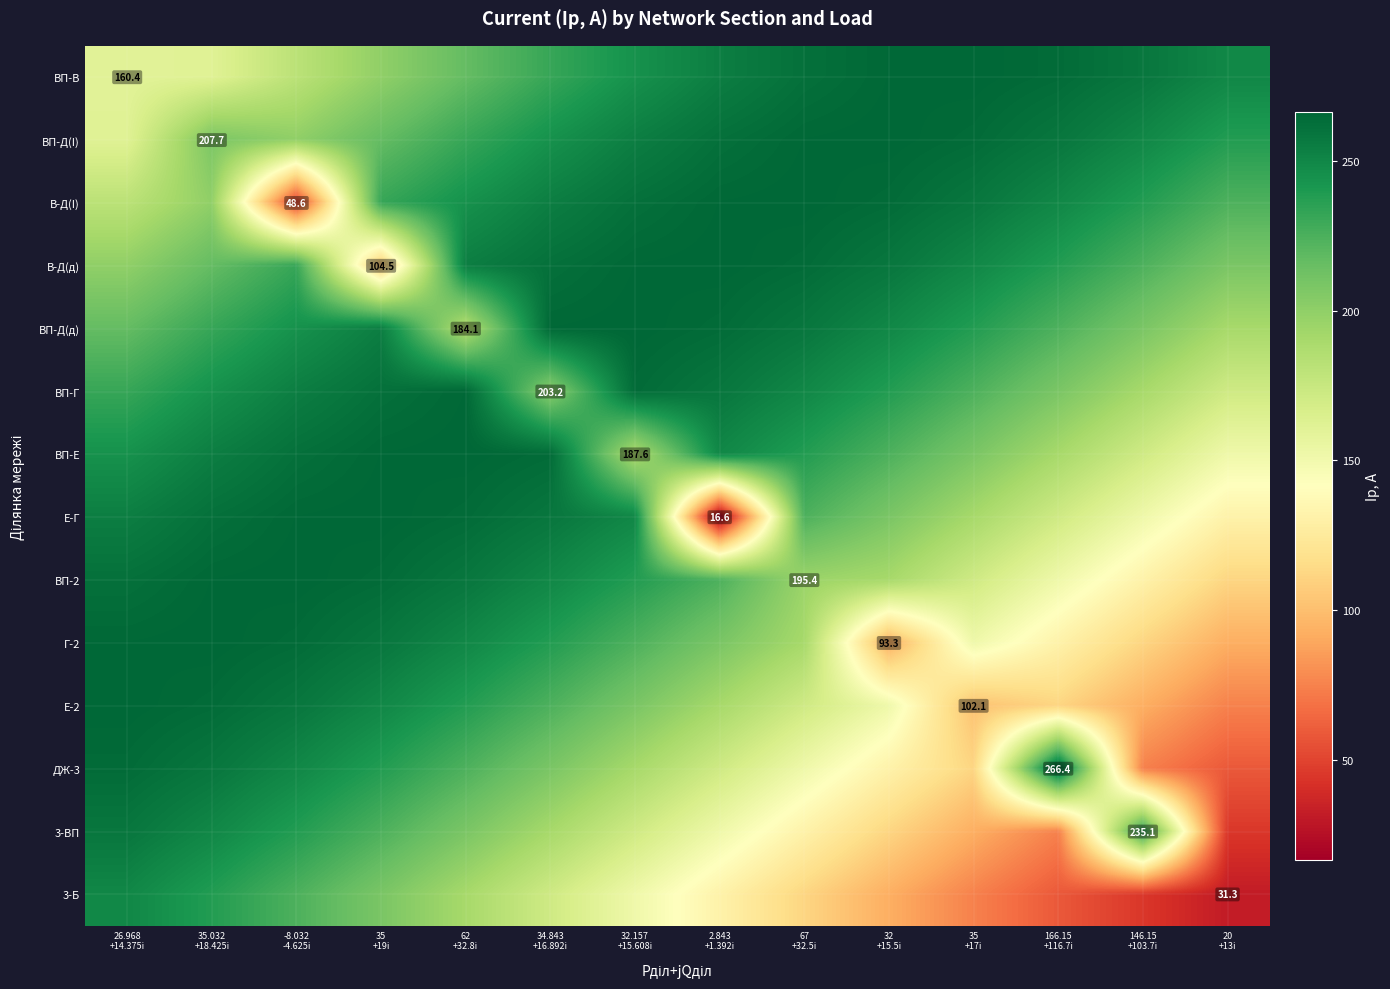

At 35 +19i, list the series in order from smallest to largest.

В-Д(д), ВП-В, 3-Б, ВП-Д(I), 3-ВП, В-Д(I), ДЖ-3, Е-2, ВП-Д(д), Г-2, ВП-Г, ВП-2, ВП-Е, Е-Г